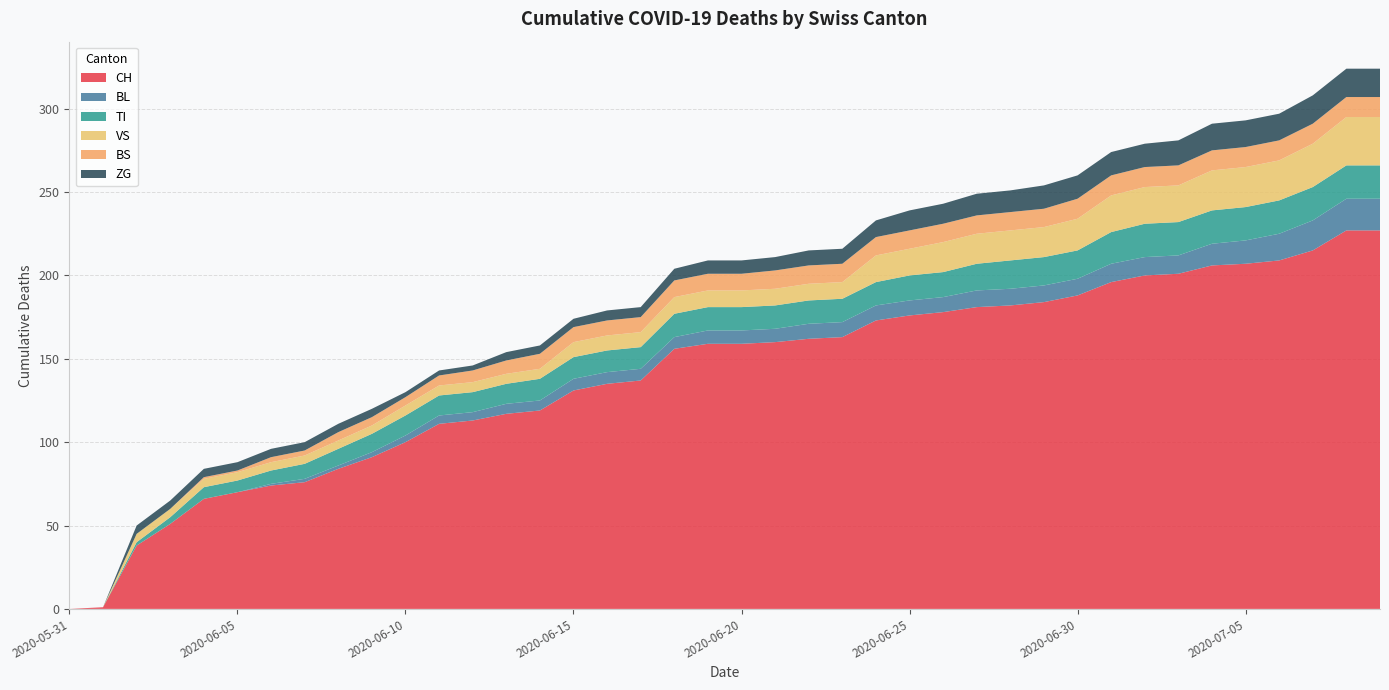

Reading left to right, what are all the values shown in this chart?

CH: 2020-05-31=0	2020-06-01=1	2020-06-02=38	2020-06-03=51	2020-06-04=66	2020-06-05=70	2020-06-06=74	2020-06-07=76	2020-06-08=84	2020-06-09=91	2020-06-10=100	2020-06-11=111	2020-06-12=113	2020-06-13=117	2020-06-14=119	2020-06-15=131	2020-06-16=135	2020-06-17=137	2020-06-18=156	2020-06-19=159	2020-06-20=159	2020-06-21=160	2020-06-22=162	2020-06-23=163	2020-06-24=173	2020-06-25=176	2020-06-26=178	2020-06-27=181	2020-06-28=182	2020-06-29=184	2020-06-30=188	2020-07-01=196	2020-07-02=200	2020-07-03=201	2020-07-04=206	2020-07-05=207	2020-07-06=209	2020-07-07=215	2020-07-08=227	2020-07-09=227
BL: 2020-05-31=0	2020-06-01=0	2020-06-02=0	2020-06-03=0	2020-06-04=0	2020-06-05=0	2020-06-06=1	2020-06-07=2	2020-06-08=2	2020-06-09=3	2020-06-10=4	2020-06-11=5	2020-06-12=5	2020-06-13=6	2020-06-14=6	2020-06-15=7	2020-06-16=7	2020-06-17=7	2020-06-18=7	2020-06-19=8	2020-06-20=8	2020-06-21=8	2020-06-22=9	2020-06-23=9	2020-06-24=9	2020-06-25=9	2020-06-26=9	2020-06-27=10	2020-06-28=10	2020-06-29=10	2020-06-30=10	2020-07-01=11	2020-07-02=11	2020-07-03=11	2020-07-04=13	2020-07-05=14	2020-07-06=16	2020-07-07=18	2020-07-08=19	2020-07-09=19
TI: 2020-05-31=0	2020-06-01=0	2020-06-02=2	2020-06-03=4	2020-06-04=7	2020-06-05=7	2020-06-06=8	2020-06-07=9	2020-06-08=10	2020-06-09=11	2020-06-10=12	2020-06-11=12	2020-06-12=12	2020-06-13=12	2020-06-14=13	2020-06-15=13	2020-06-16=13	2020-06-17=13	2020-06-18=14	2020-06-19=14	2020-06-20=14	2020-06-21=14	2020-06-22=14	2020-06-23=14	2020-06-24=14	2020-06-25=15	2020-06-26=15	2020-06-27=16	2020-06-28=17	2020-06-29=17	2020-06-30=17	2020-07-01=19	2020-07-02=20	2020-07-03=20	2020-07-04=20	2020-07-05=20	2020-07-06=20	2020-07-07=20	2020-07-08=20	2020-07-09=20
VS: 2020-05-31=0	2020-06-01=0	2020-06-02=5	2020-06-03=5	2020-06-04=5	2020-06-05=5	2020-06-06=5	2020-06-07=5	2020-06-08=5	2020-06-09=5	2020-06-10=6	2020-06-11=6	2020-06-12=6	2020-06-13=6	2020-06-14=6	2020-06-15=9	2020-06-16=9	2020-06-17=9	2020-06-18=10	2020-06-19=10	2020-06-20=10	2020-06-21=10	2020-06-22=10	2020-06-23=10	2020-06-24=16	2020-06-25=16	2020-06-26=18	2020-06-27=18	2020-06-28=18	2020-06-29=18	2020-06-30=19	2020-07-01=22	2020-07-02=22	2020-07-03=22	2020-07-04=24	2020-07-05=24	2020-07-06=24	2020-07-07=26	2020-07-08=29	2020-07-09=29
BS: 2020-05-31=0	2020-06-01=0	2020-06-02=0	2020-06-03=0	2020-06-04=1	2020-06-05=1	2020-06-06=3	2020-06-07=3	2020-06-08=5	2020-06-09=5	2020-06-10=5	2020-06-11=6	2020-06-12=7	2020-06-13=8	2020-06-14=9	2020-06-15=9	2020-06-16=9	2020-06-17=9	2020-06-18=10	2020-06-19=10	2020-06-20=10	2020-06-21=11	2020-06-22=11	2020-06-23=11	2020-06-24=11	2020-06-25=11	2020-06-26=11	2020-06-27=11	2020-06-28=11	2020-06-29=11	2020-06-30=12	2020-07-01=12	2020-07-02=12	2020-07-03=12	2020-07-04=12	2020-07-05=12	2020-07-06=12	2020-07-07=12	2020-07-08=12	2020-07-09=12
ZG: 2020-05-31=0	2020-06-01=0	2020-06-02=5	2020-06-03=5	2020-06-04=5	2020-06-05=5	2020-06-06=5	2020-06-07=5	2020-06-08=5	2020-06-09=5	2020-06-10=3	2020-06-11=3	2020-06-12=3	2020-06-13=5	2020-06-14=5	2020-06-15=5	2020-06-16=6	2020-06-17=6	2020-06-18=7	2020-06-19=8	2020-06-20=8	2020-06-21=8	2020-06-22=9	2020-06-23=9	2020-06-24=10	2020-06-25=12	2020-06-26=12	2020-06-27=13	2020-06-28=13	2020-06-29=14	2020-06-30=14	2020-07-01=14	2020-07-02=14	2020-07-03=15	2020-07-04=16	2020-07-05=16	2020-07-06=16	2020-07-07=17	2020-07-08=17	2020-07-09=17